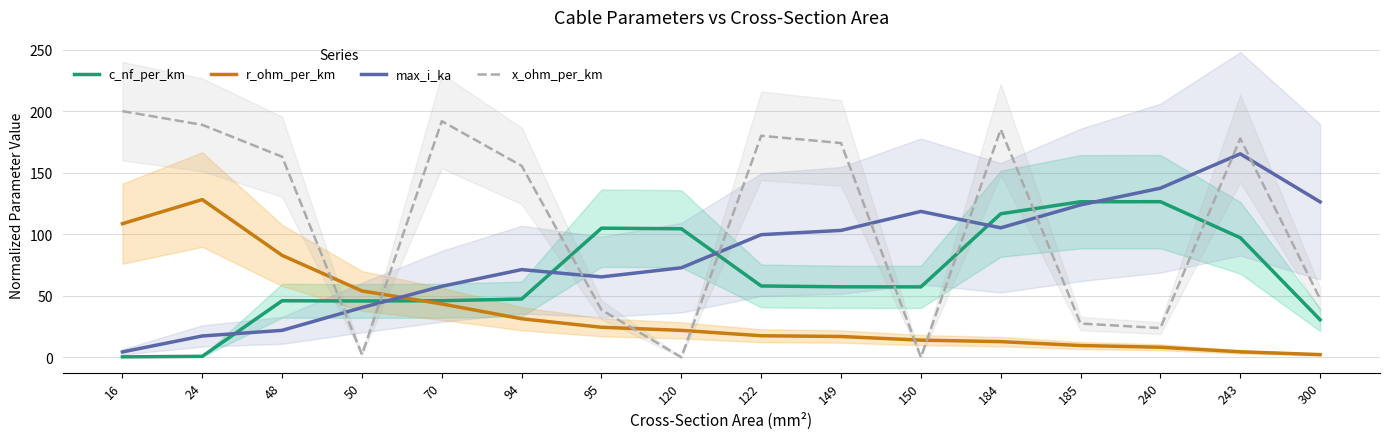

How many positive values does the x_ohm_per_km series have?

14